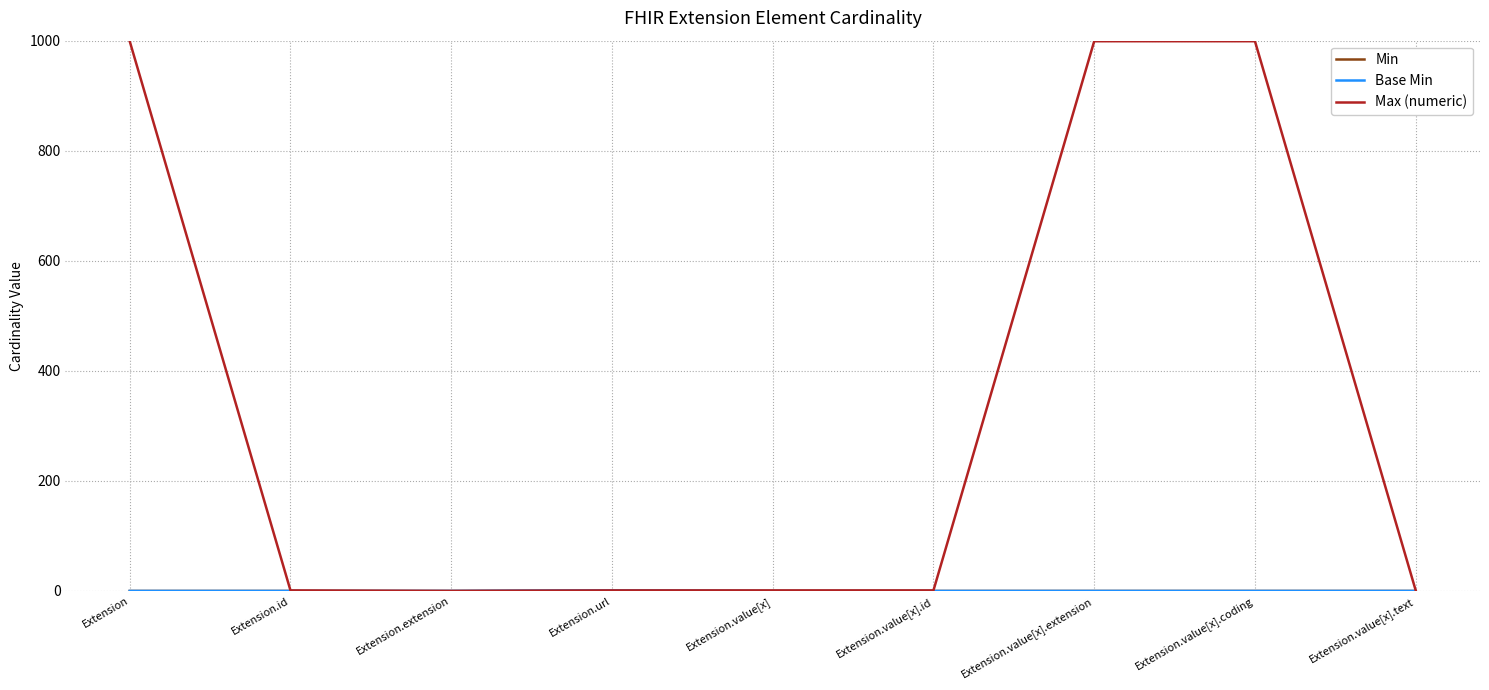

Does the chart have visible grid lines?

Yes